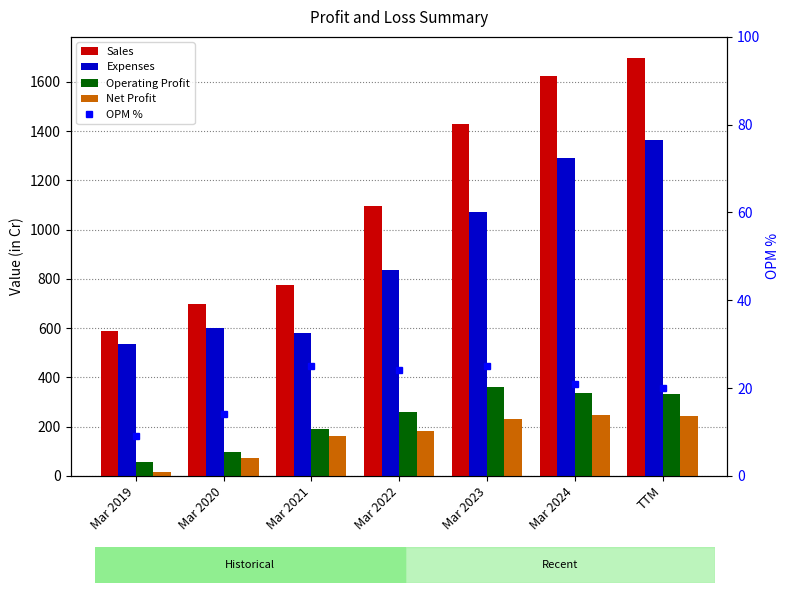

What is the difference between the second highest and second lowest values in the OPM % series?

11